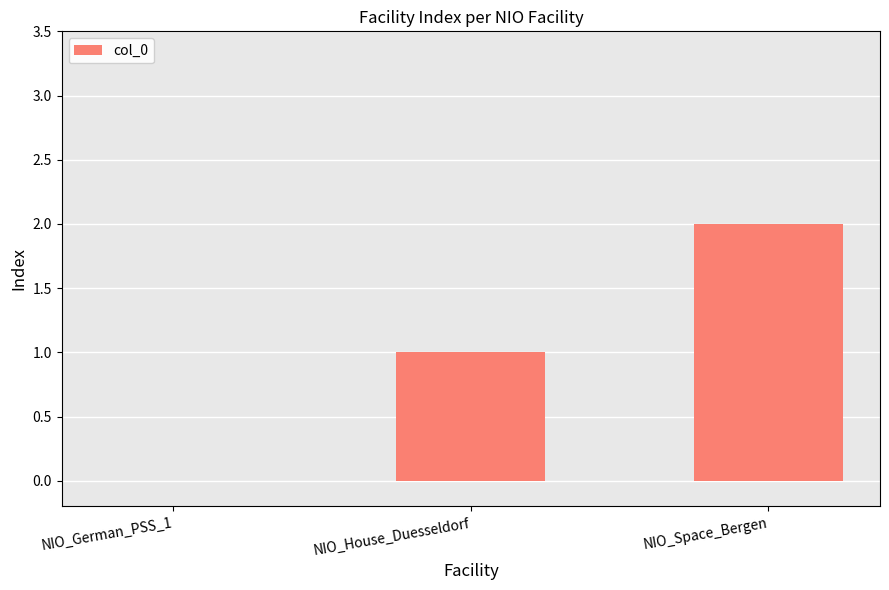

What is the average value?

1